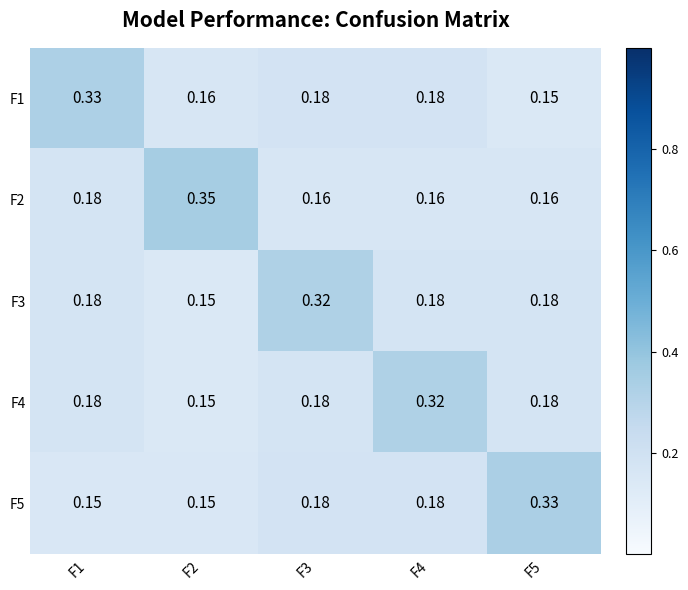

Is the value of F5 at F3 greater than the value of F2 at F4?

Yes